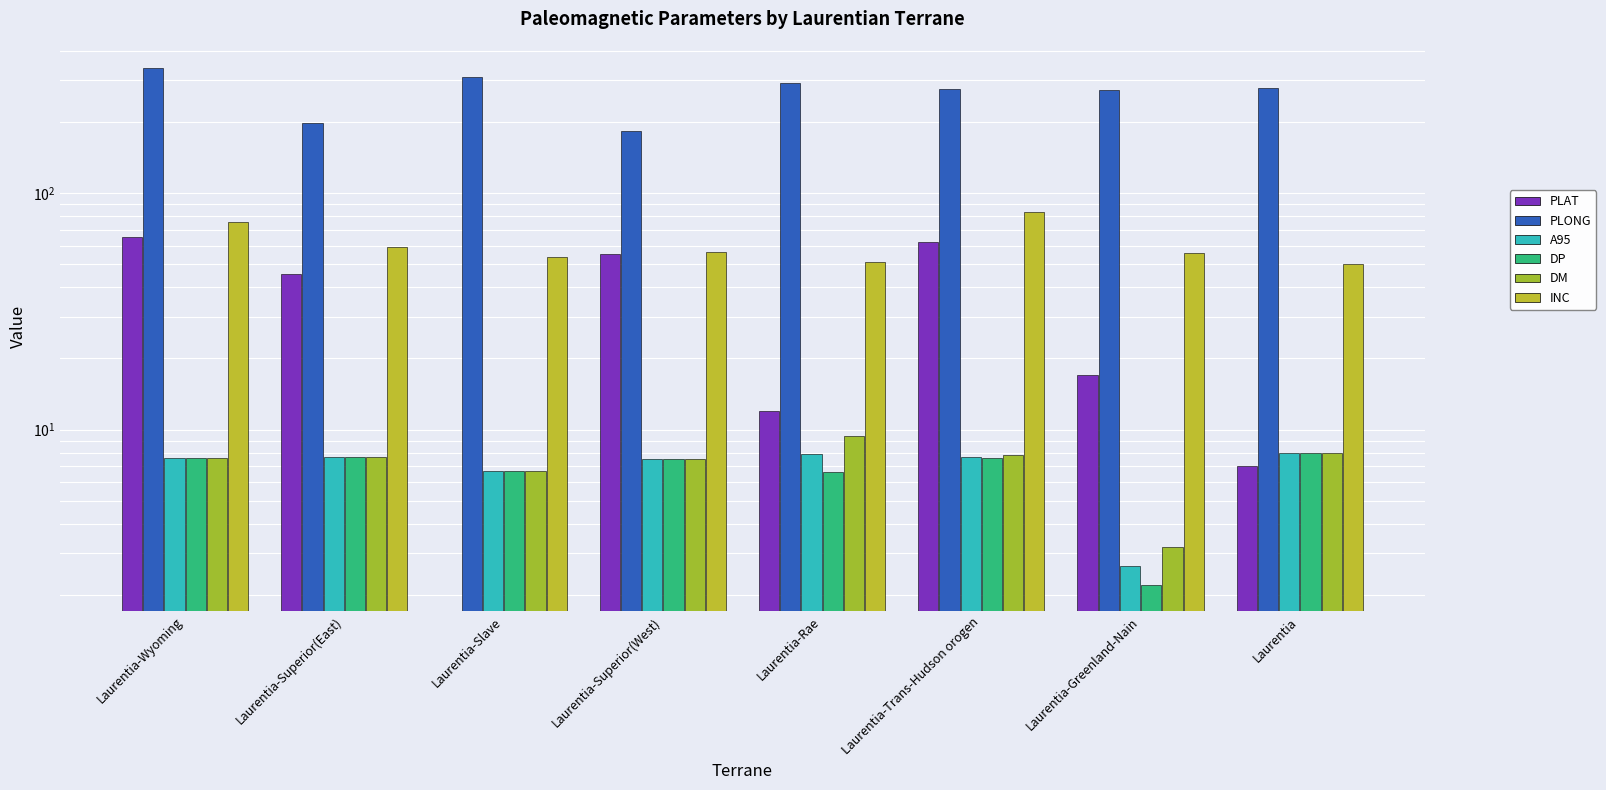

True or false: A95 has a value of 1.8 at Laurentia-Greenland-Nain.

False